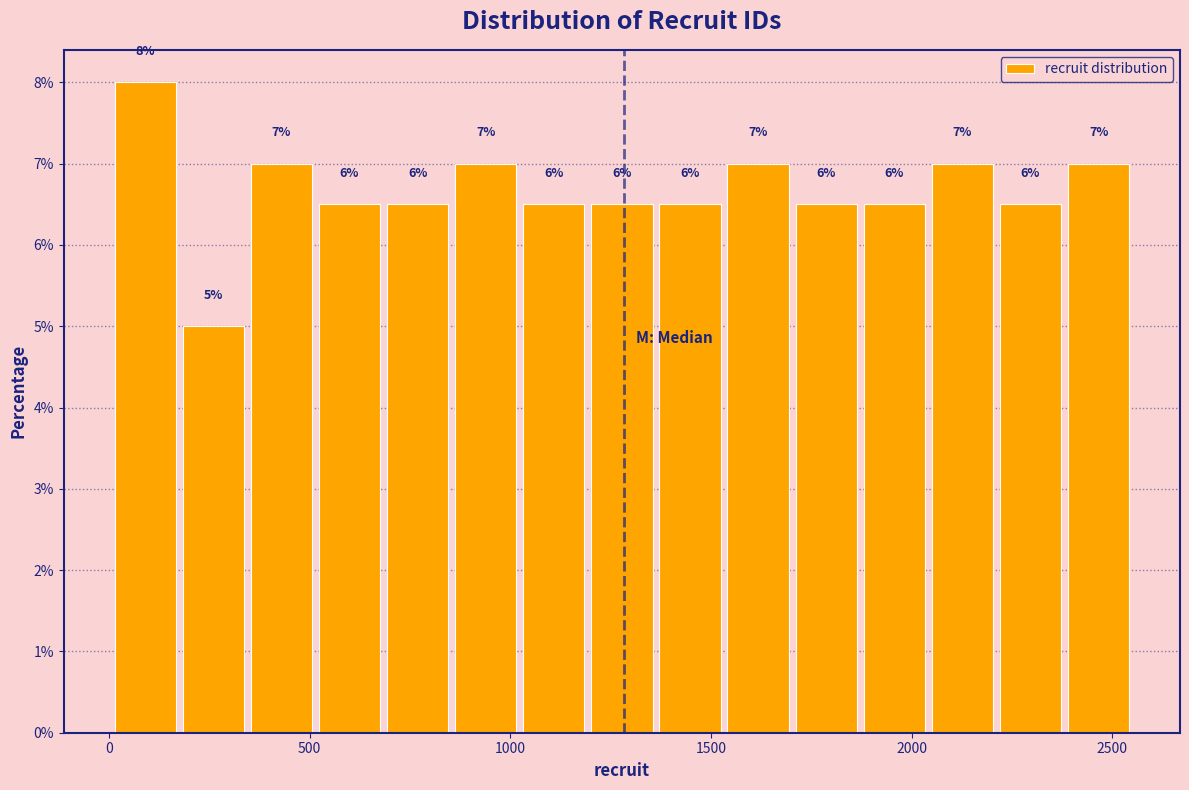

Around what value on the x-axis is the tallest bar? Give the approximate position of its centre, as read against the axis.

100